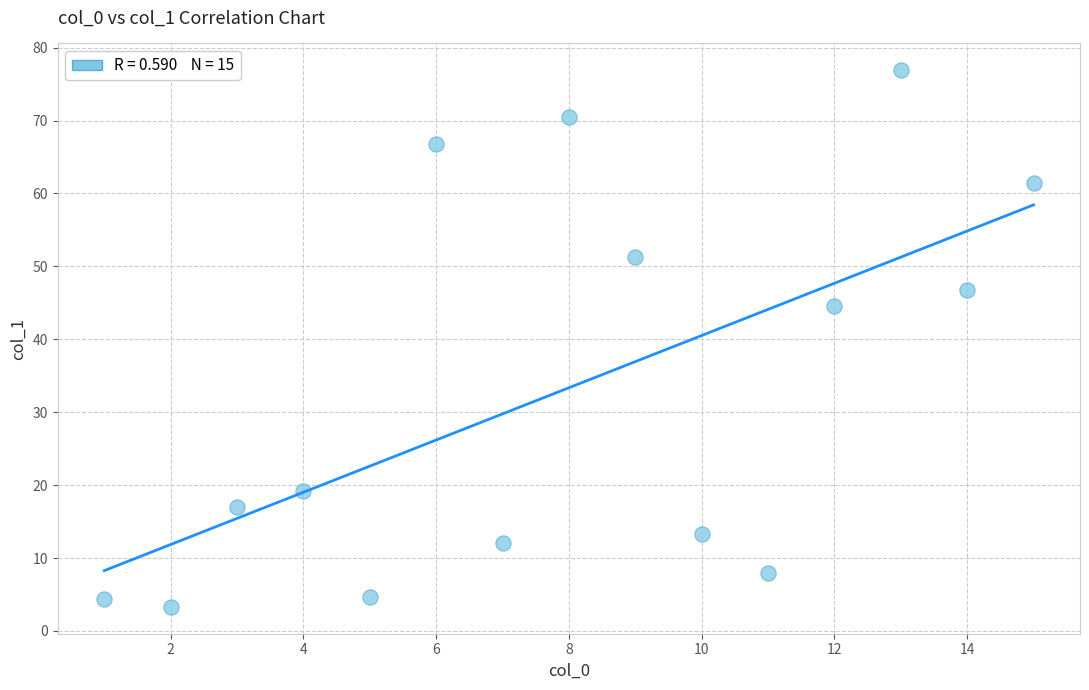

What Y value in the scatter plot is closest to 40?

44.6